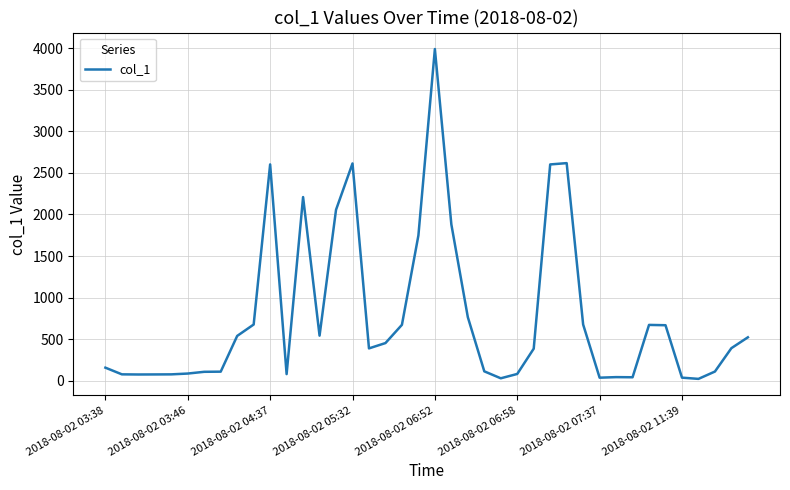

What is the difference between the maximum and minimum values?

3968.8